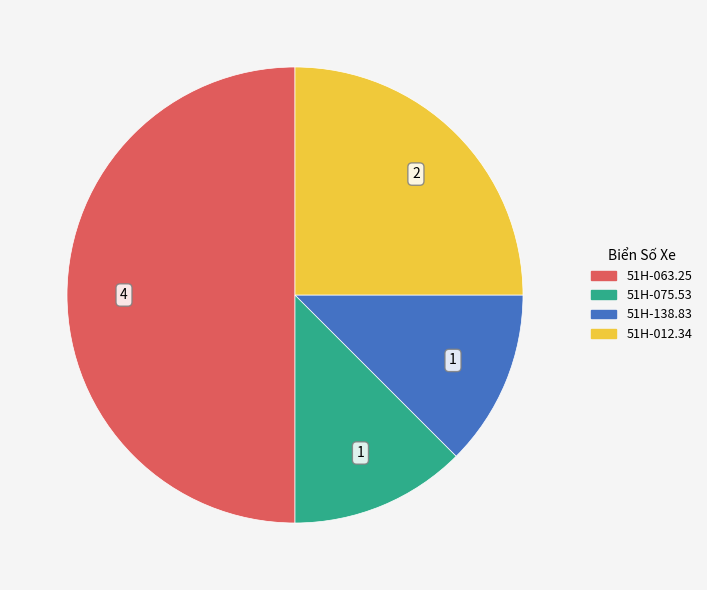

Which slice is the largest?

51H-063.25